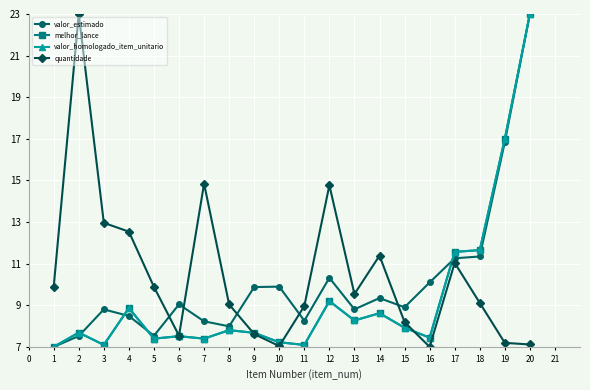

At which category is the sum across all series the highest?

20